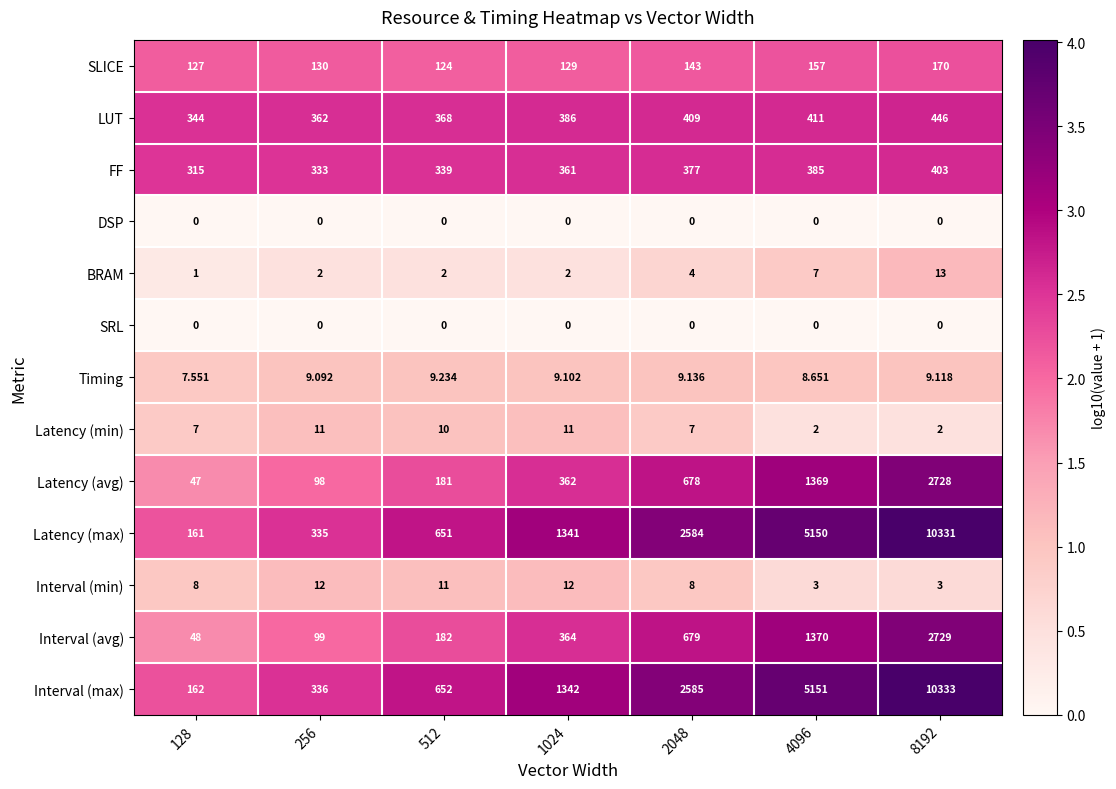

At which category is the sum across all series the highest?

8192